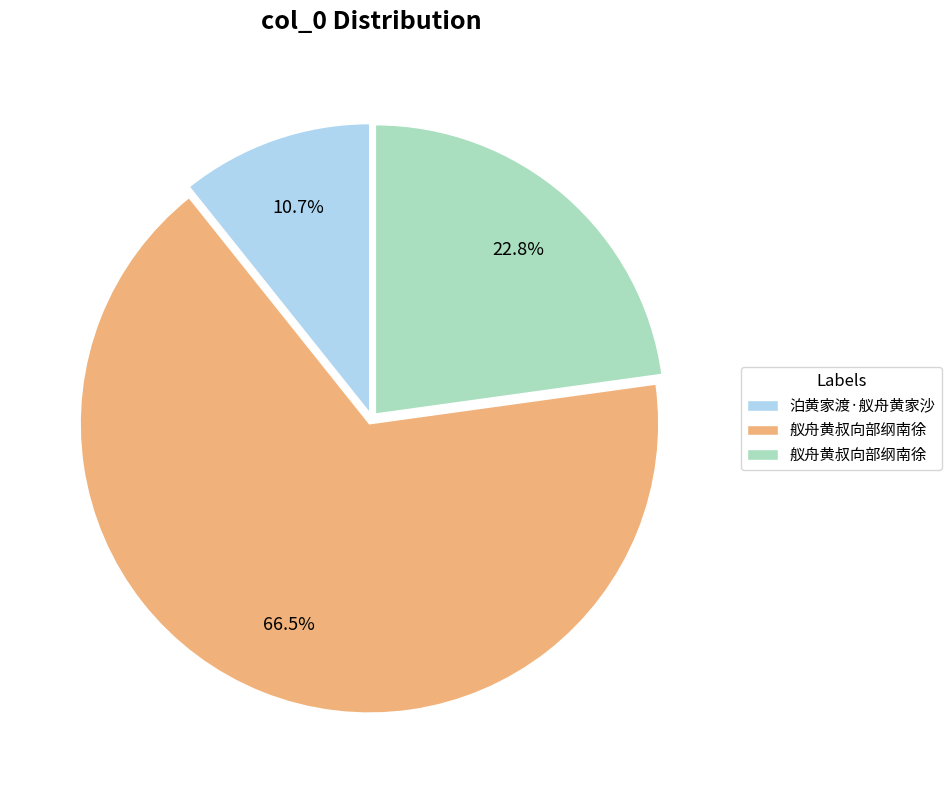

What is the largest slice in the pie chart?

舣舟黄叔向部纲南徐